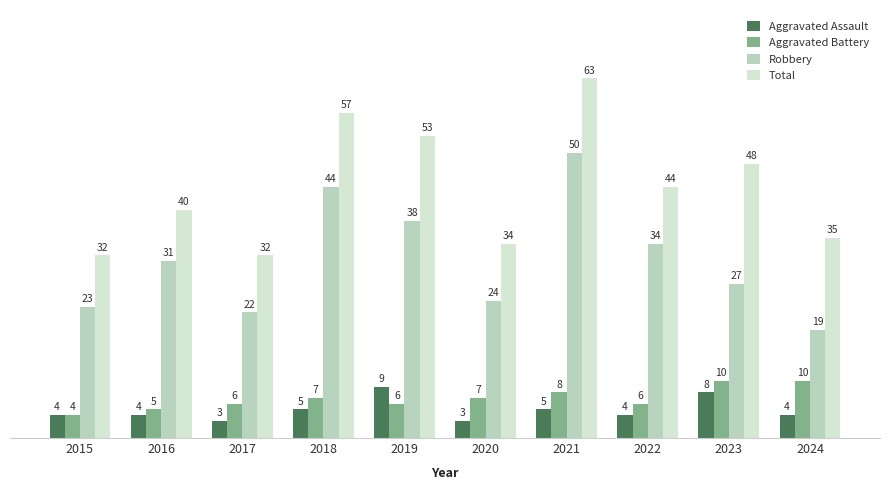

The value of Aggravated Assault at 2018 is 8. True or false?

False